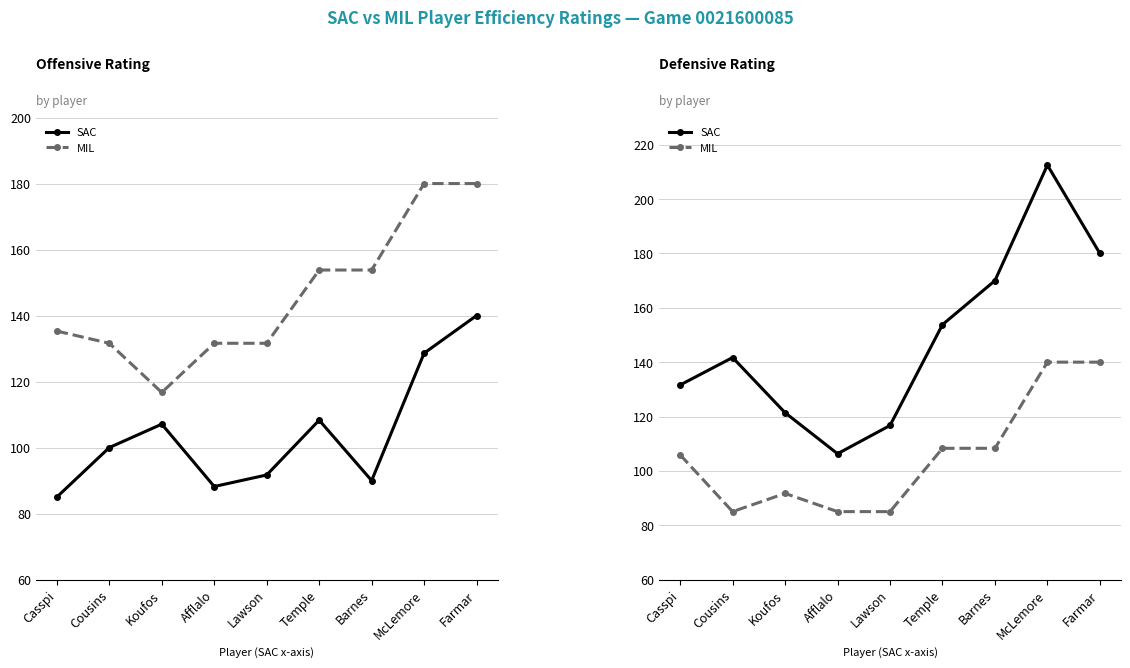

At which label is MIL closest to 112?

Temple